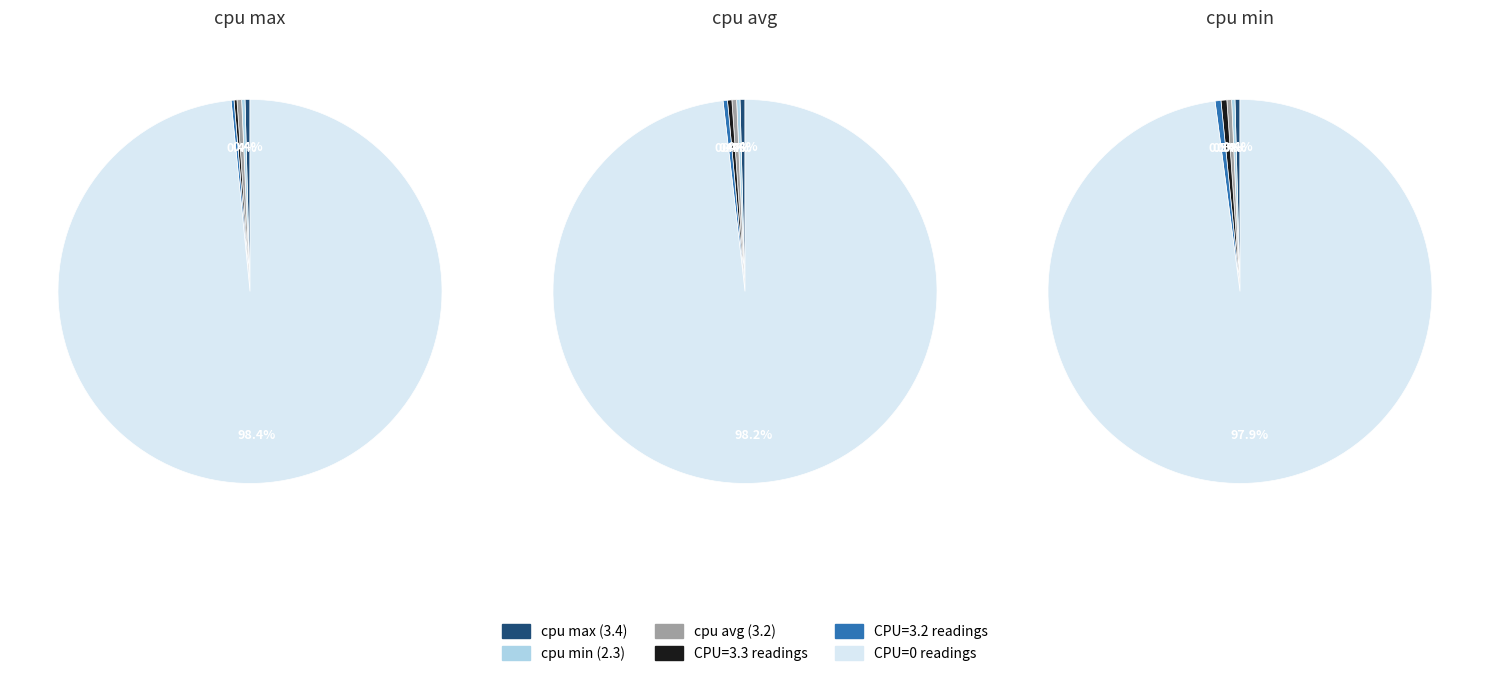

Rank the categories by value from highest to lowest.

cpu_0_count, cpu_max, cpu_avg, cpu_min, cpu_3.3_count, cpu_3.2_count